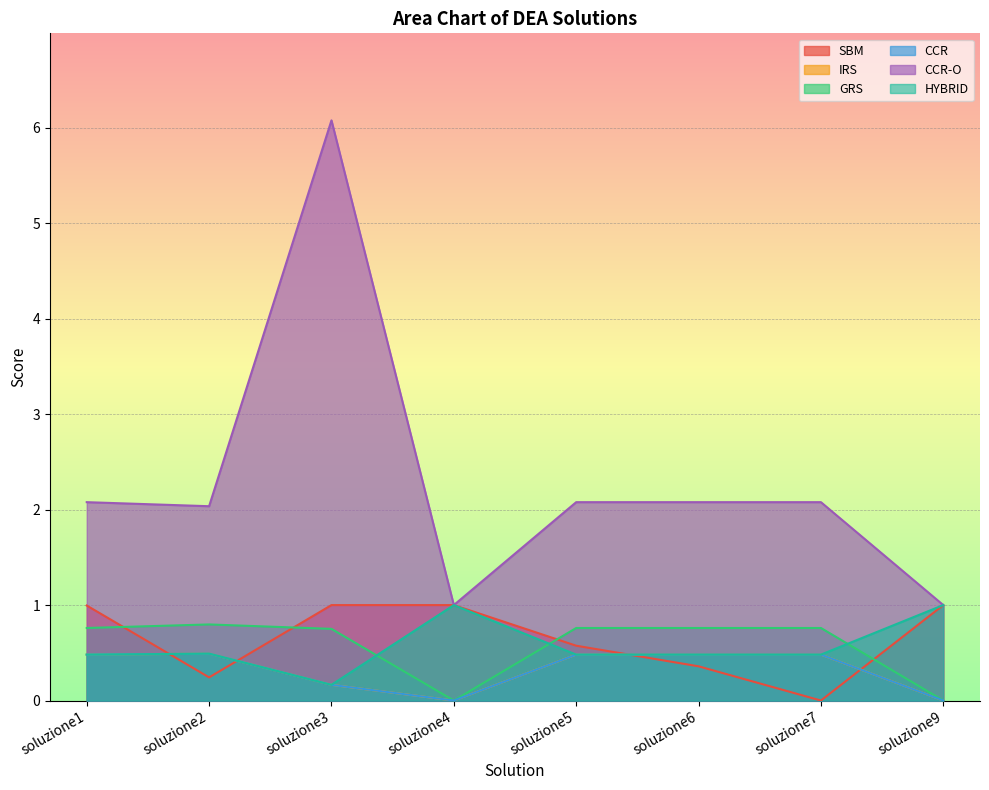

The value of IRS at soluzione1 is 0.3. True or false?

False